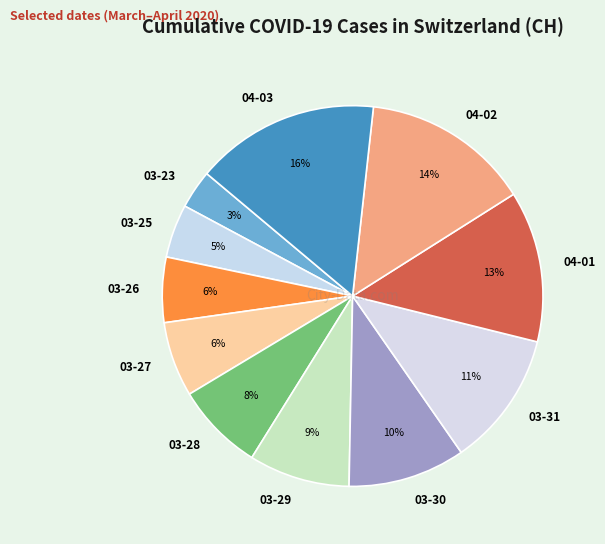

Is there a majority slice in this chart?

No